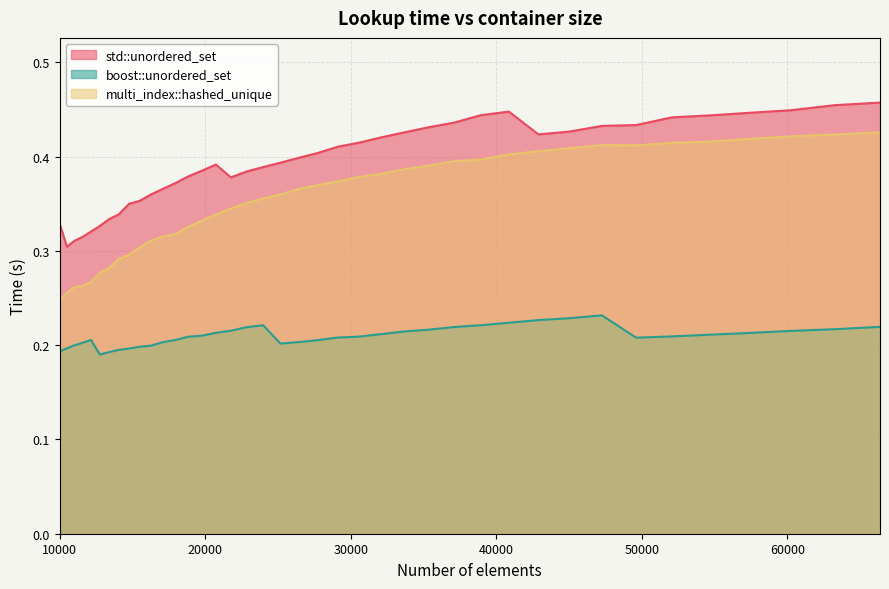

Does the chart display data point markers on the line(s)?

No